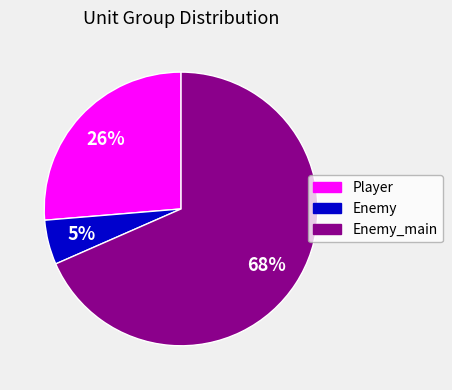

Is it true that Enemy_main is 60% of the pie?

False